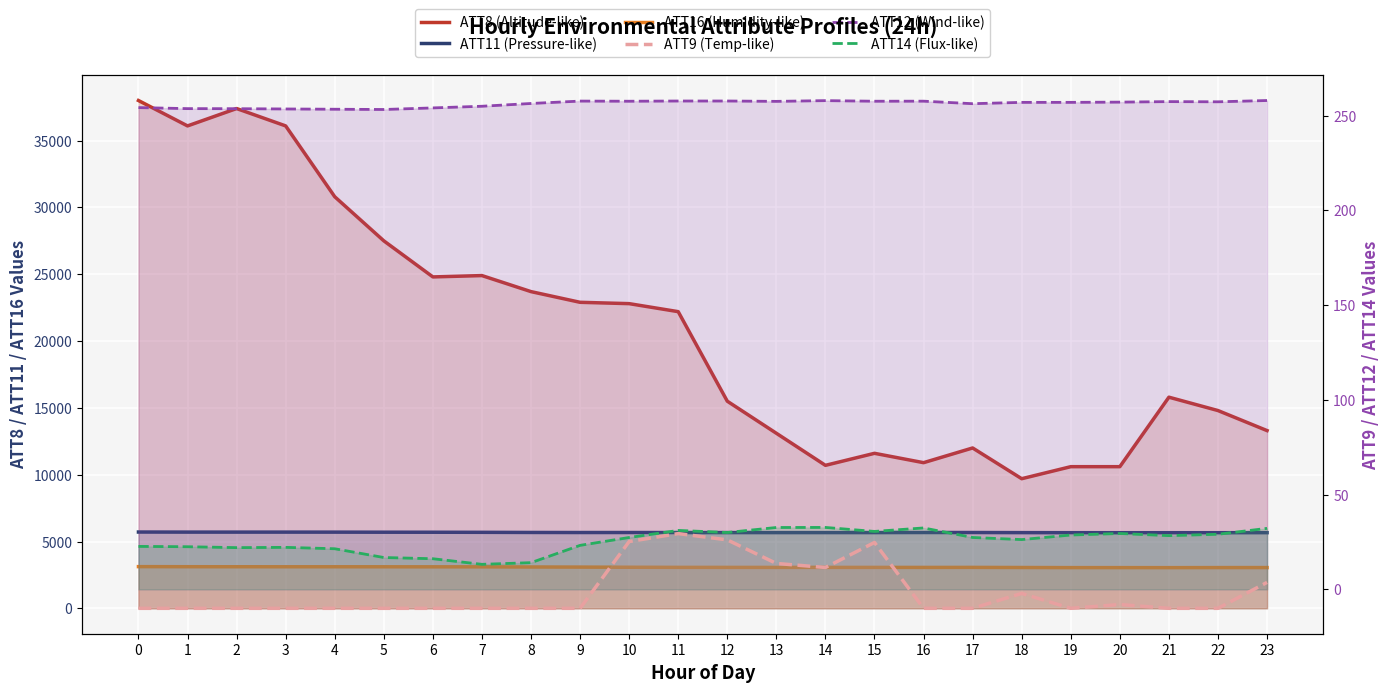

What is the average value of the ATT8 (Altitude-like) series?

20658.3